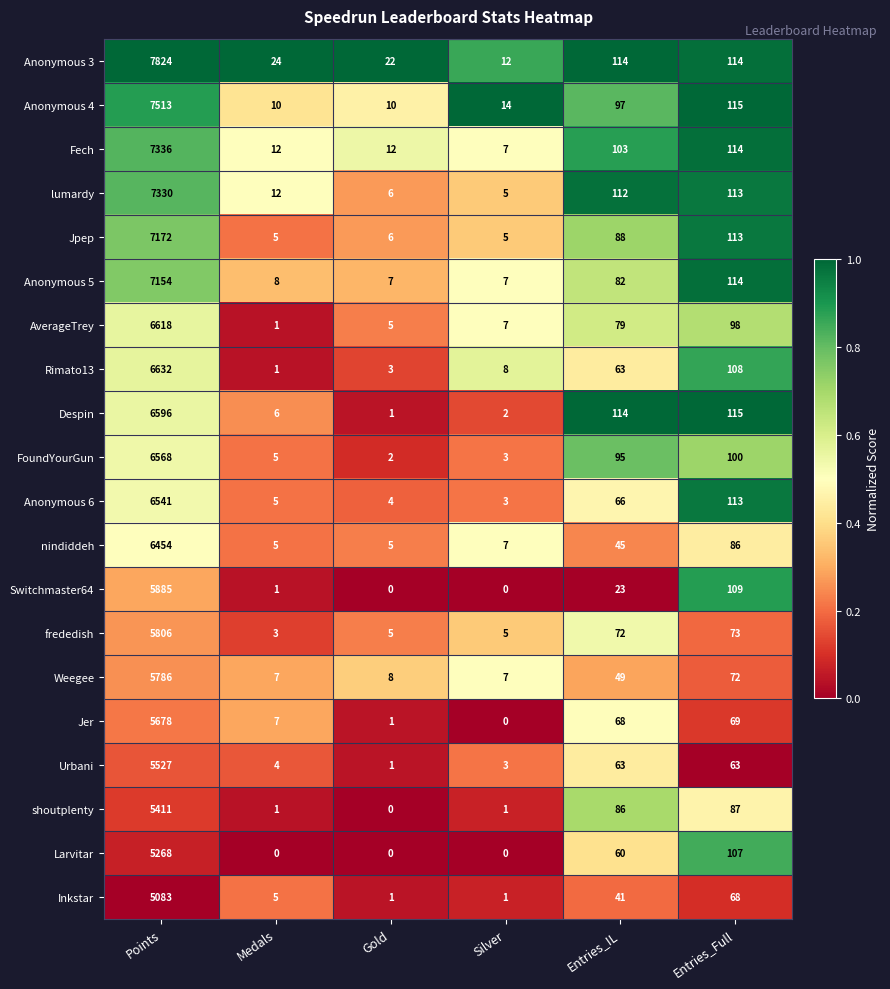

What is the total value across all series at Entries_IL?

1520